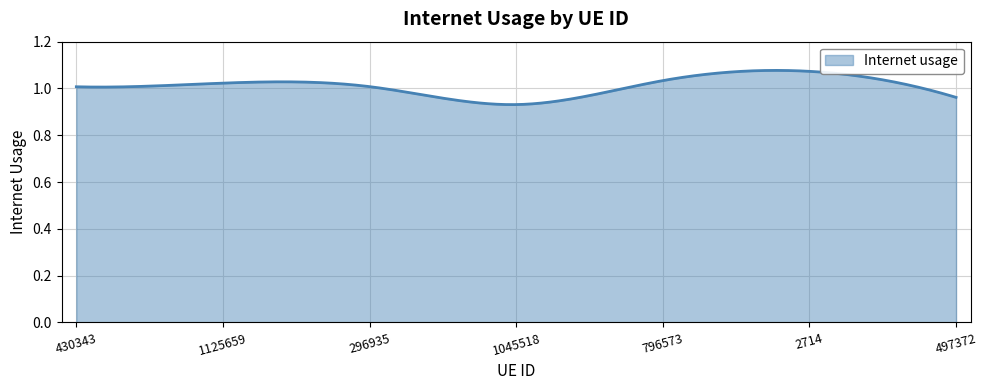

What is the difference between the maximum and minimum values?

0.1